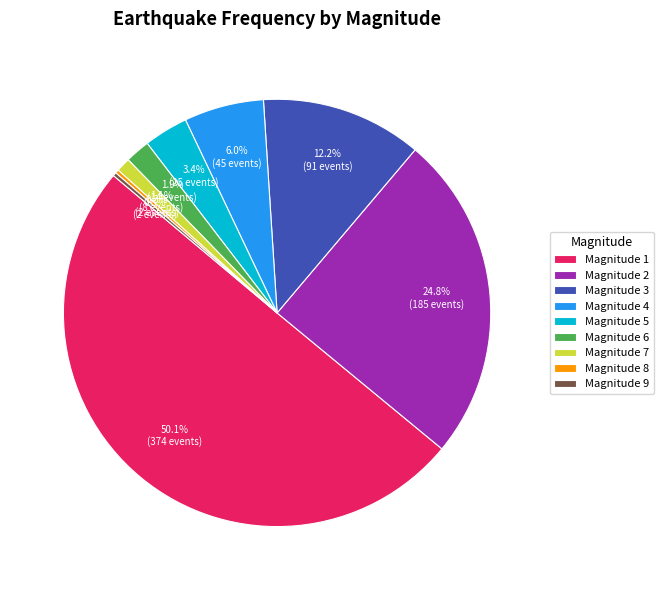

Which category has the biggest portion of the pie?

Magnitude 1